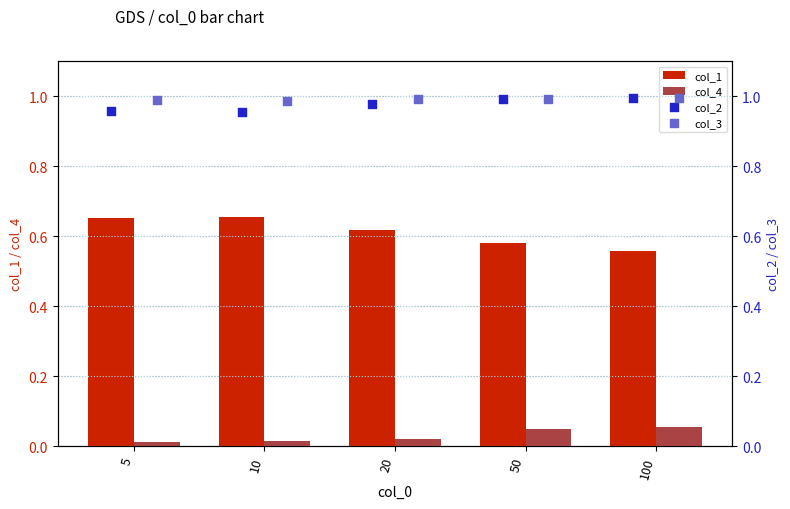

Which series contains the highest Y value?

col_2